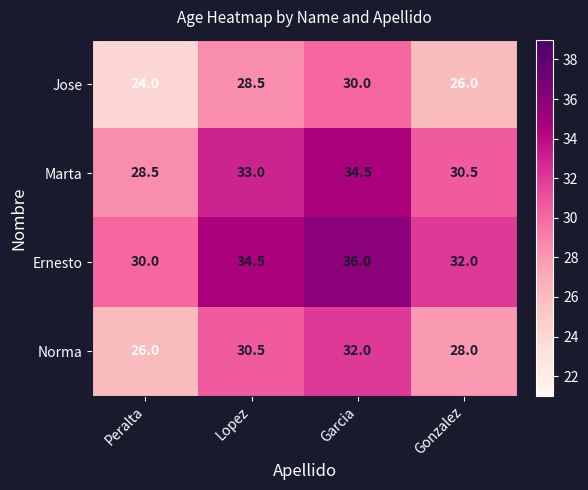

What is the approximate value of Ernesto at Peralta?

30.0